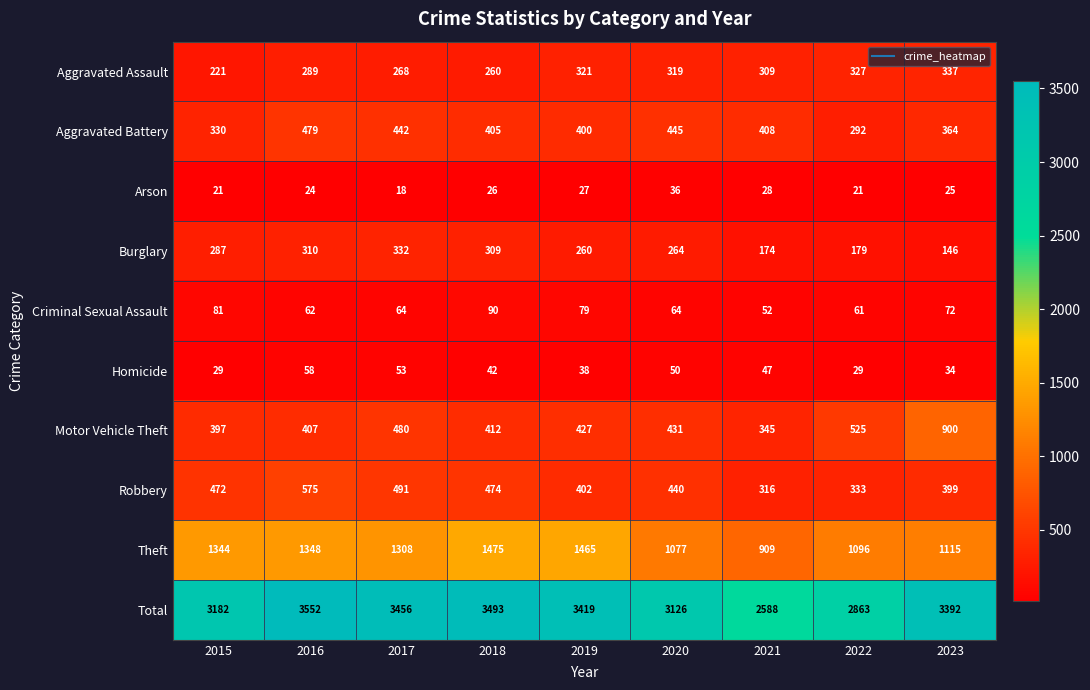

Between 2017 and 2021, which series saw the biggest shift?

Total